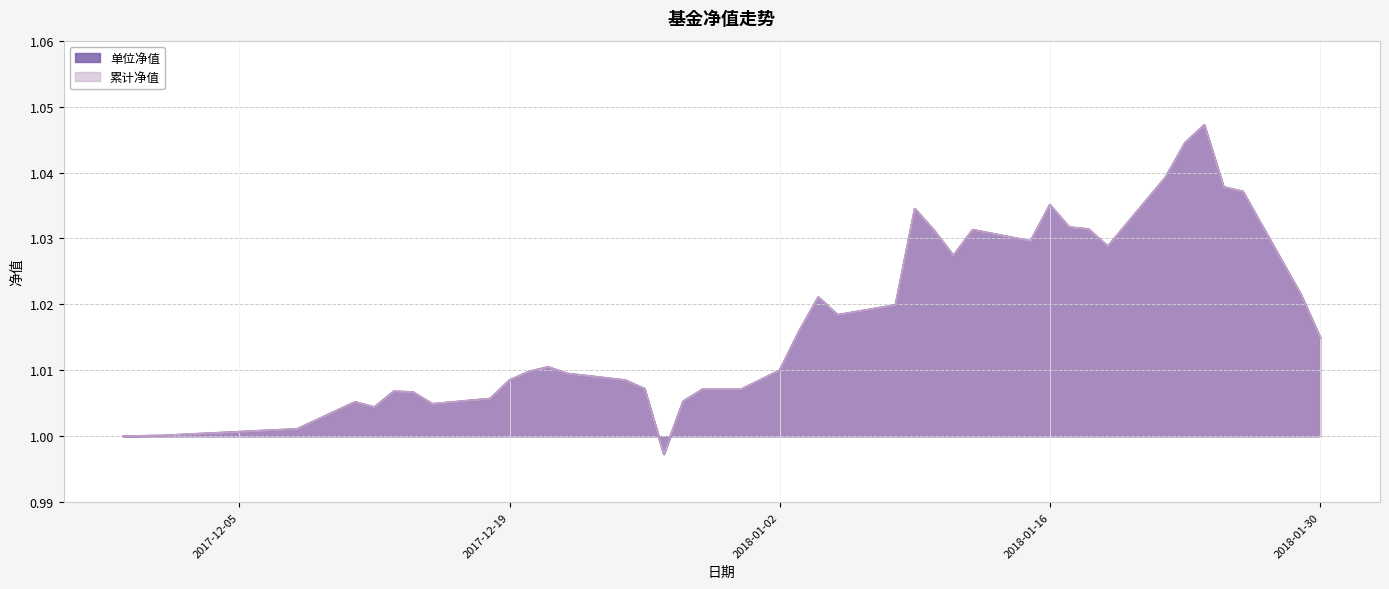

What is the label of the 21st point from the right?

2018-01-02